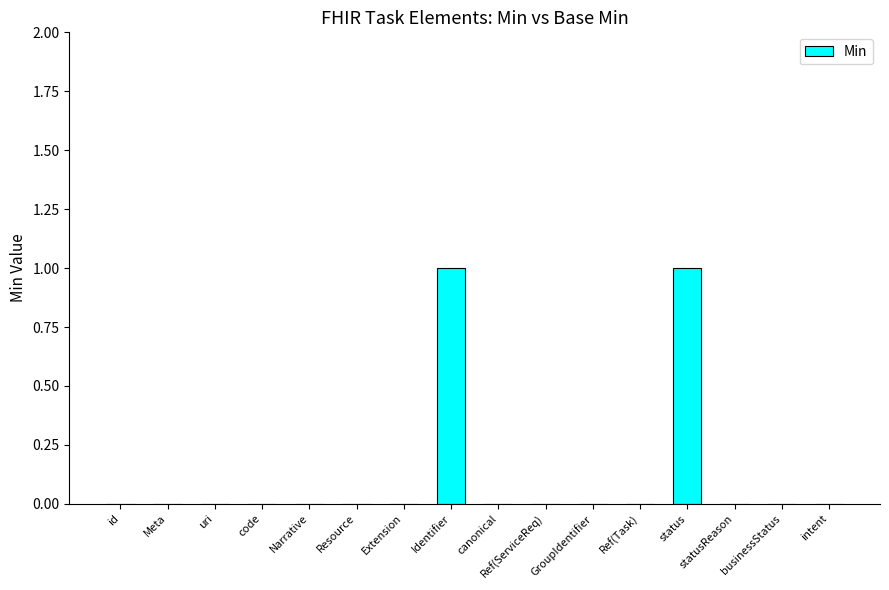

The value at intent is 0. True or false?

True